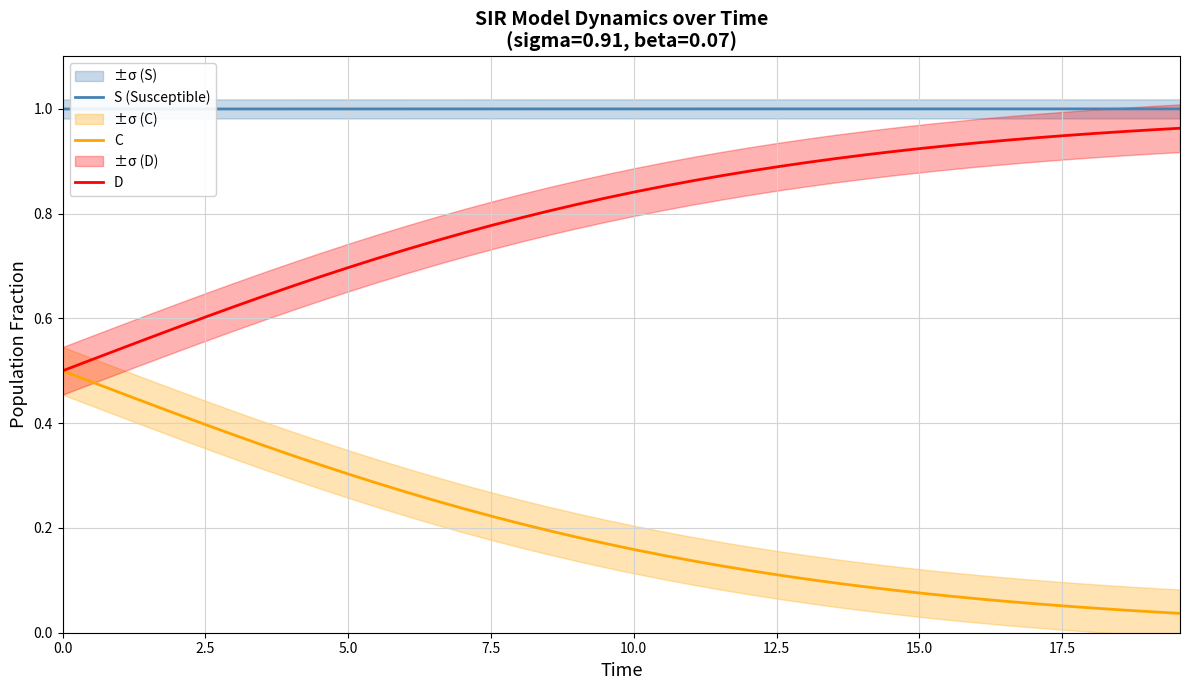

Rank the series by their maximum value, from highest to lowest.

S (Susceptible), D, C